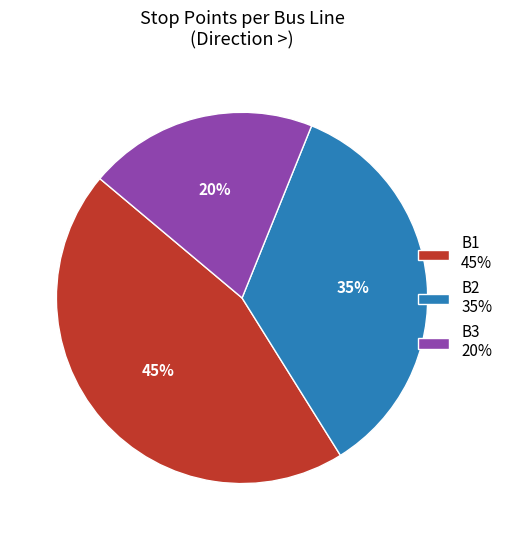

Combined, do B2 35% and B1 45% account for over 50%?

Yes